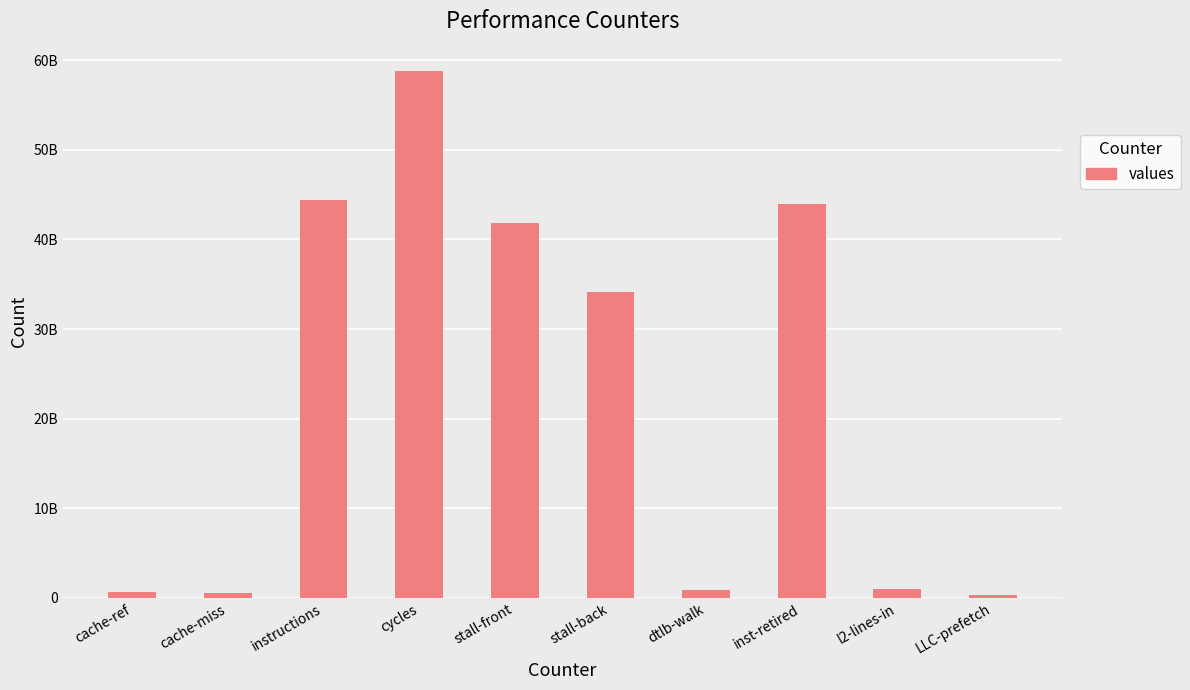

At which category does the chart reach its minimum across all series?

LLC-prefetch